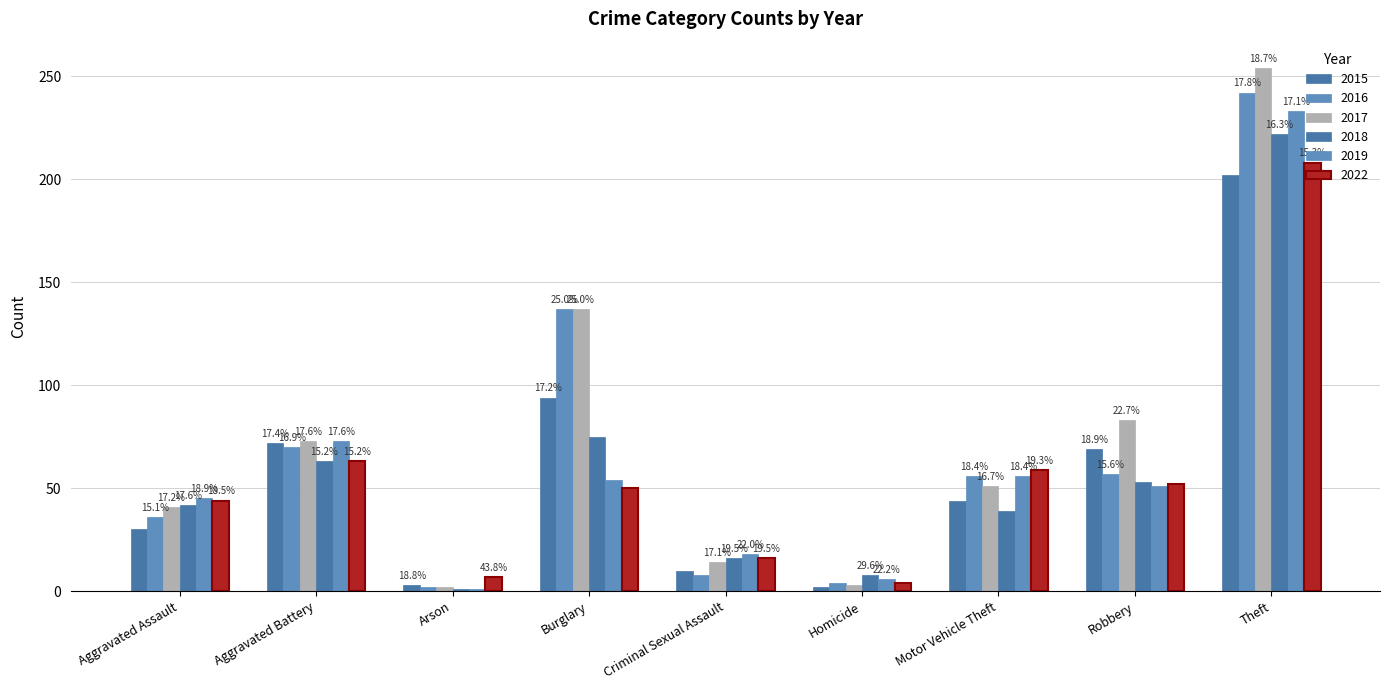

What is the difference between the maximum and minimum values in the 2018 series?

221